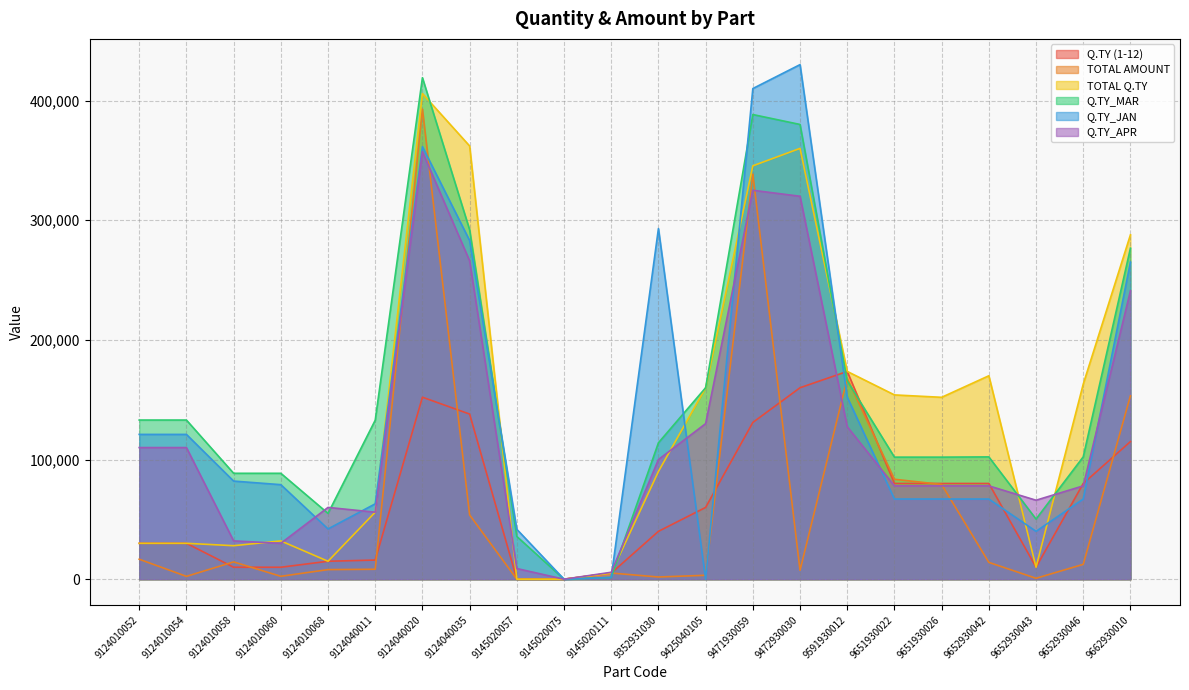

Rank the series at 9662930010 from lowest to highest value.

Q.TY (1-12), TOTAL AMOUNT, Q.TY_APR, Q.TY_JAN, Q.TY_MAR, TOTAL Q.TY